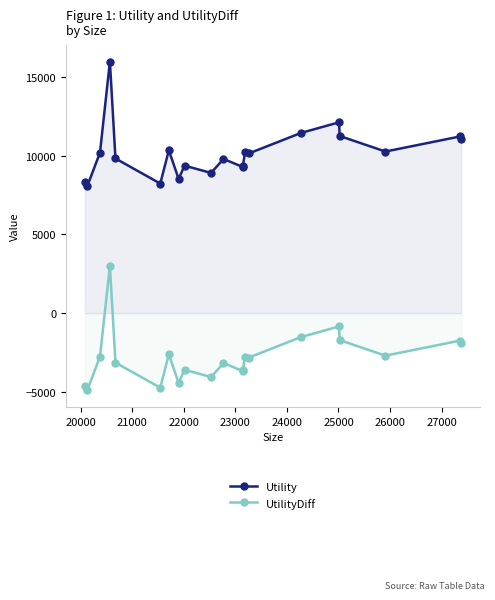

True or false: Utility and UtilityDiff cross at least once.

False